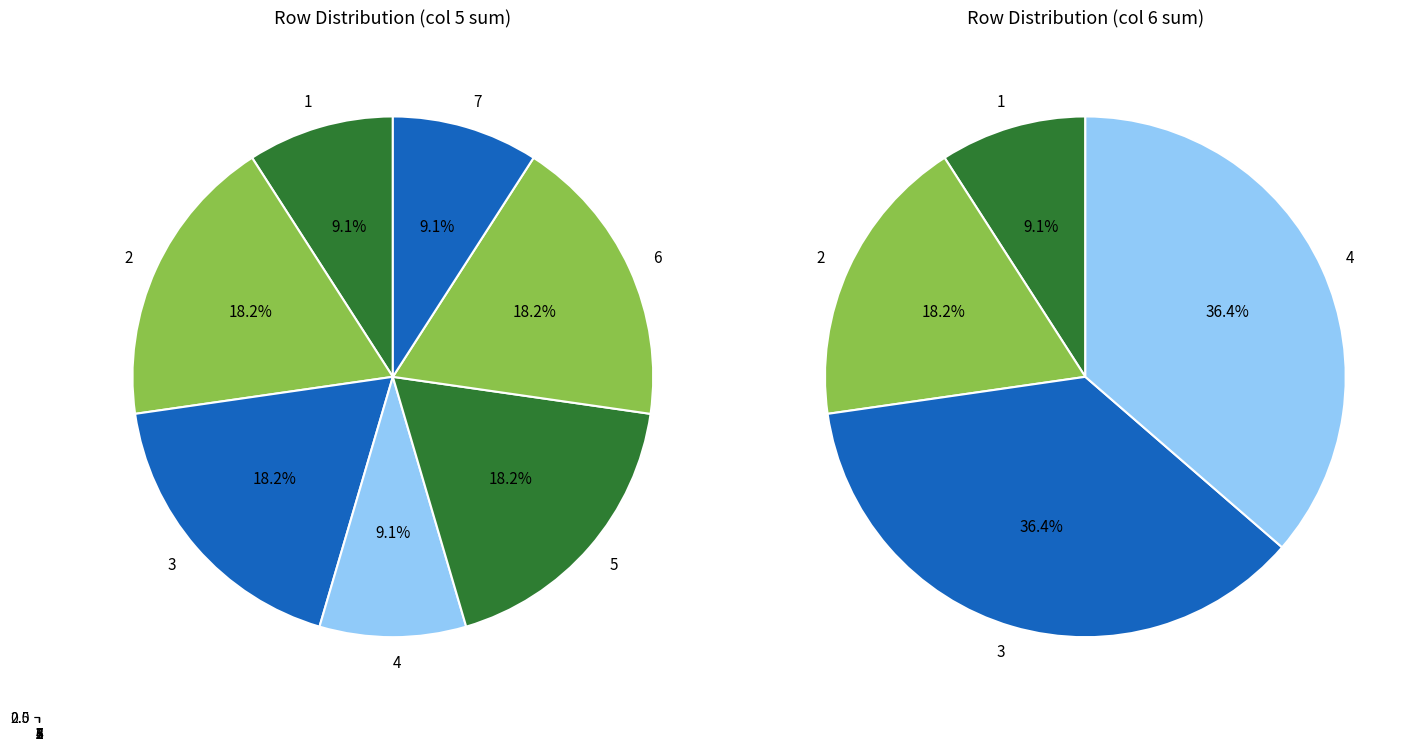

Does 7 account for over 50% of the chart?

No